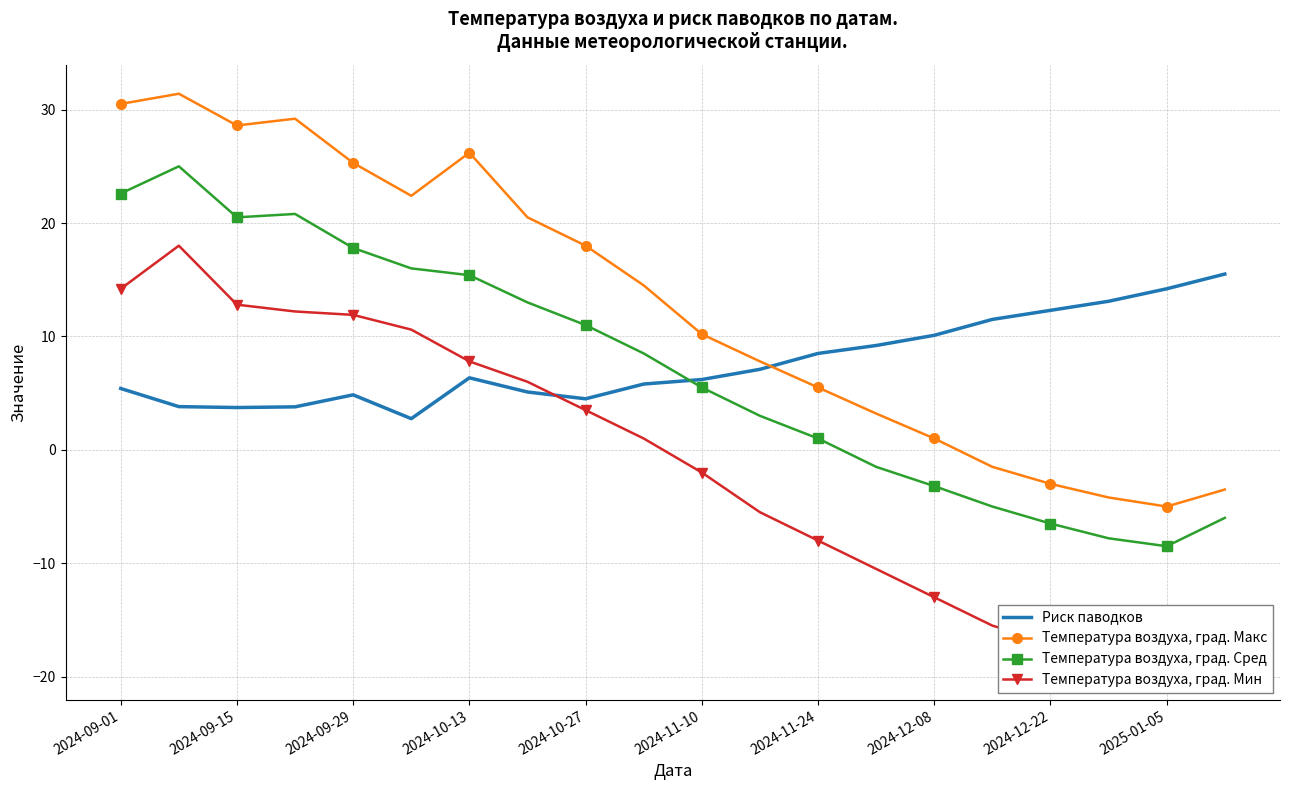

How many intersections are there between Температура воздуха, град. Сред and Риск паводков?

1